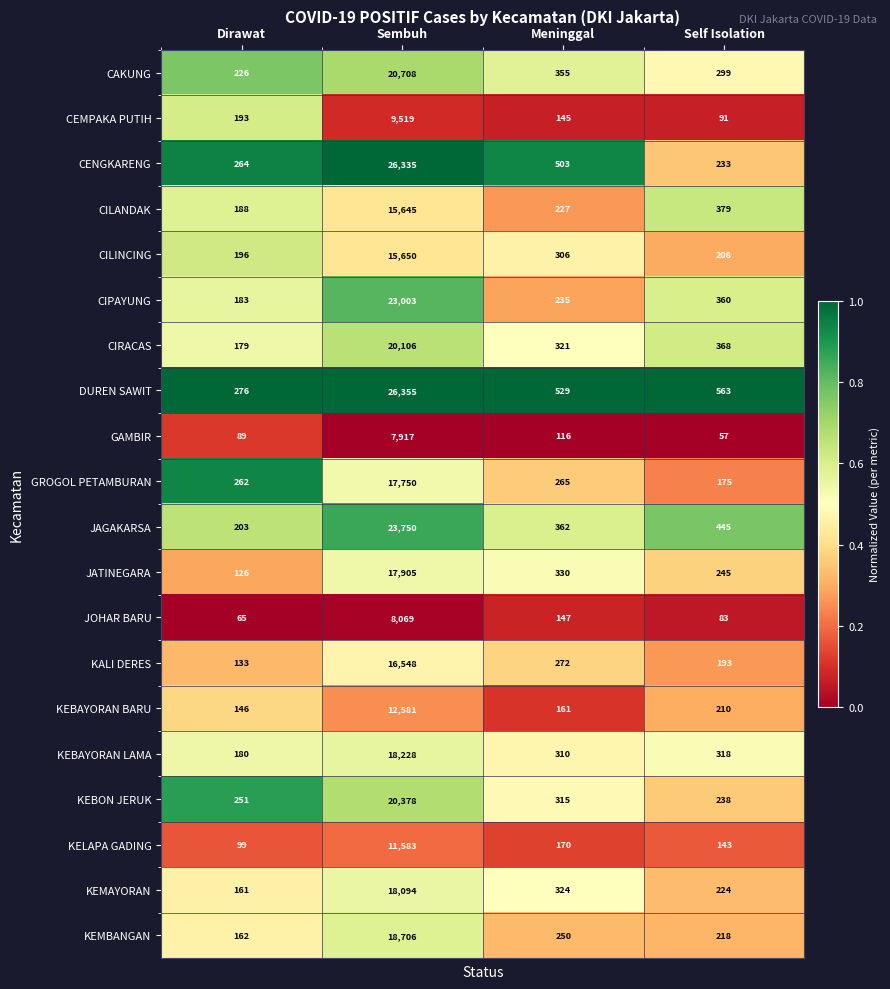

What is the spread (max minus min) of values at Dirawat?

211